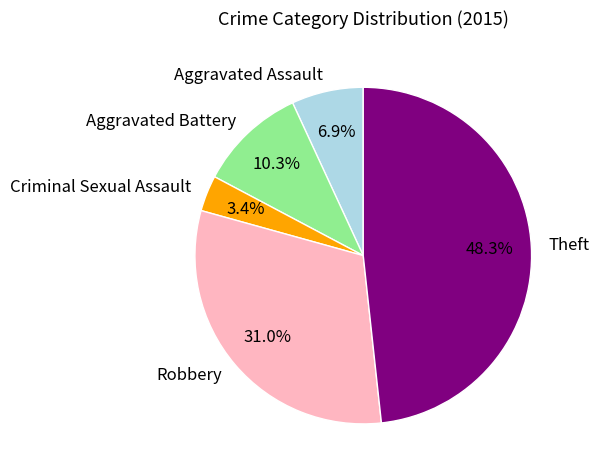

What percentage is the Criminal Sexual Assault slice, to the nearest percent?

3%